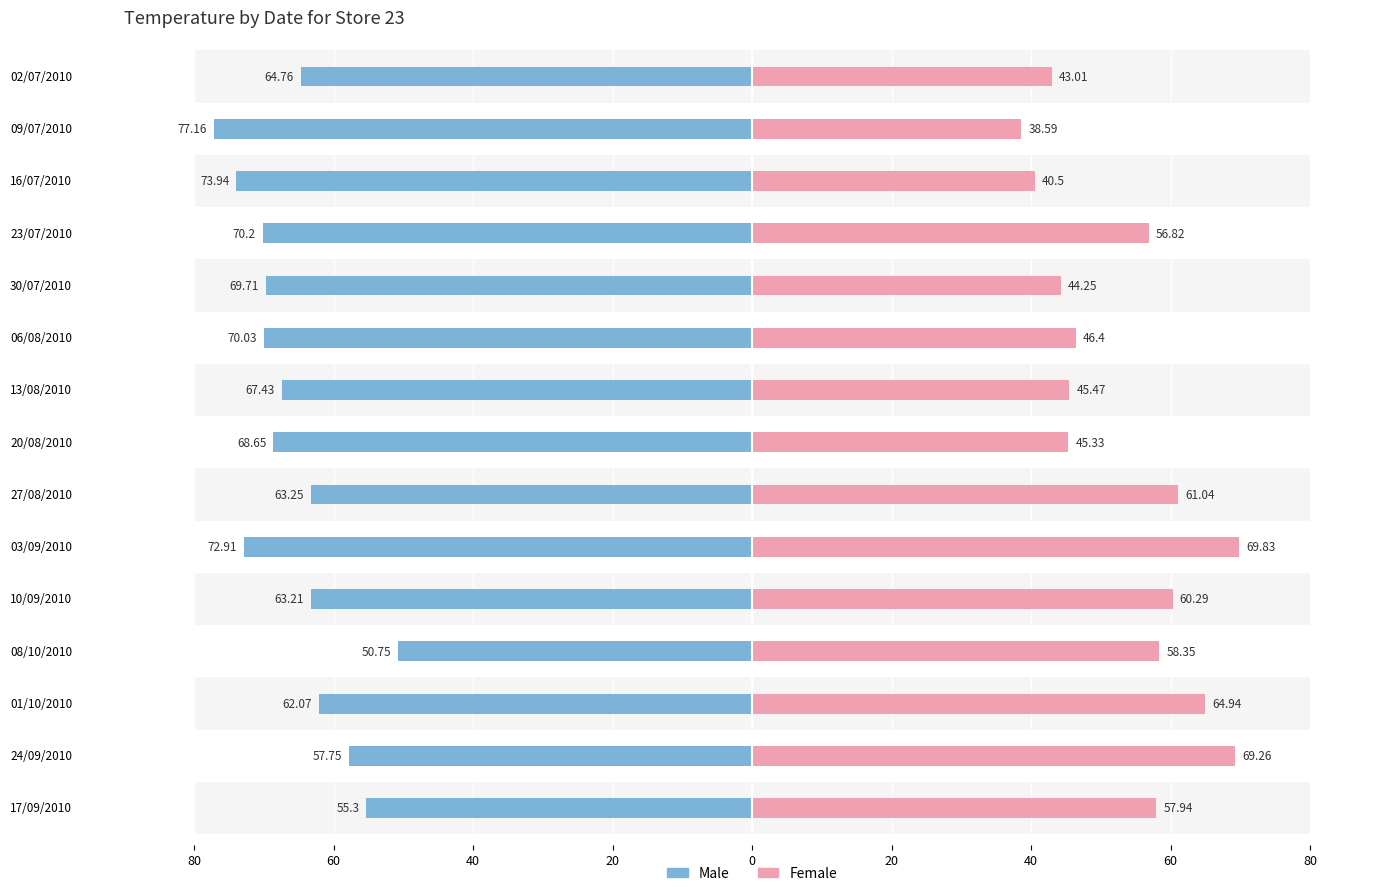

What is the lowest value of the Female series?

38.6